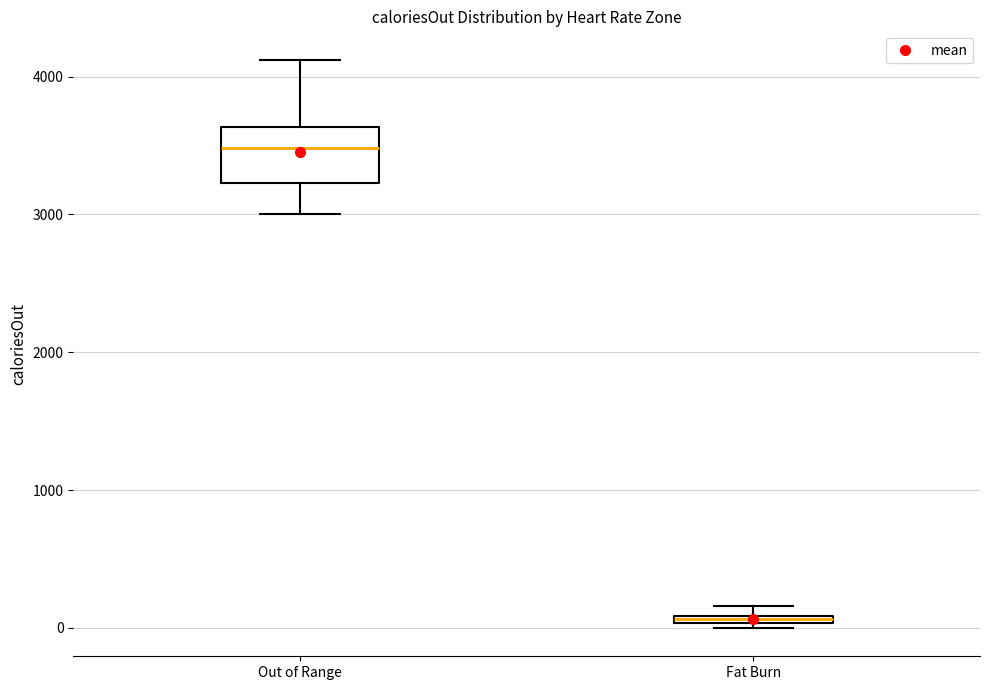

Where is the upper edge of the box for Fat Burn on the y-axis? The values are not printed on the chart, so give them approximately, as read against the axis.

100